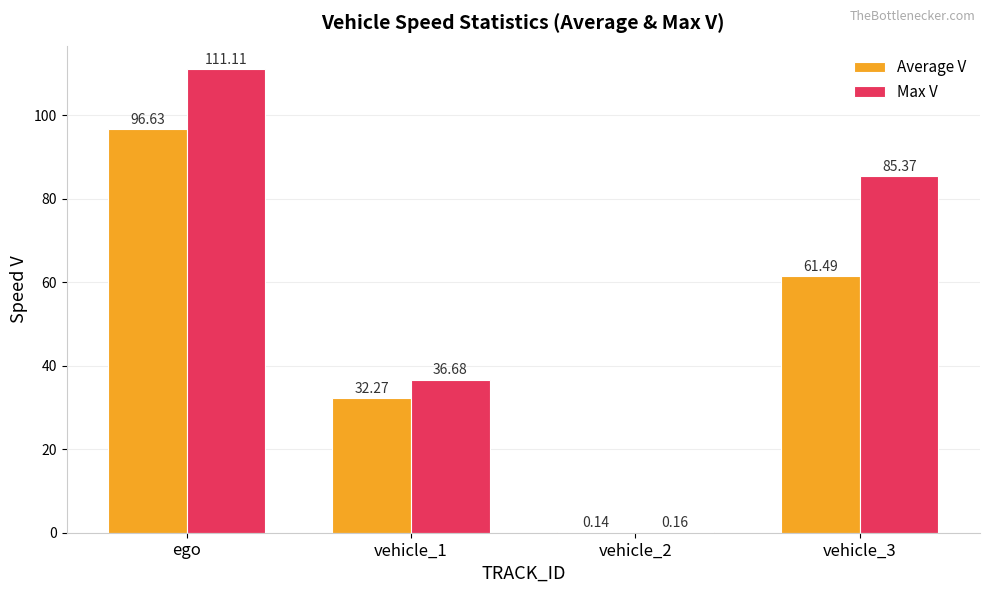

Where does the Average V series first go above 61?

ego